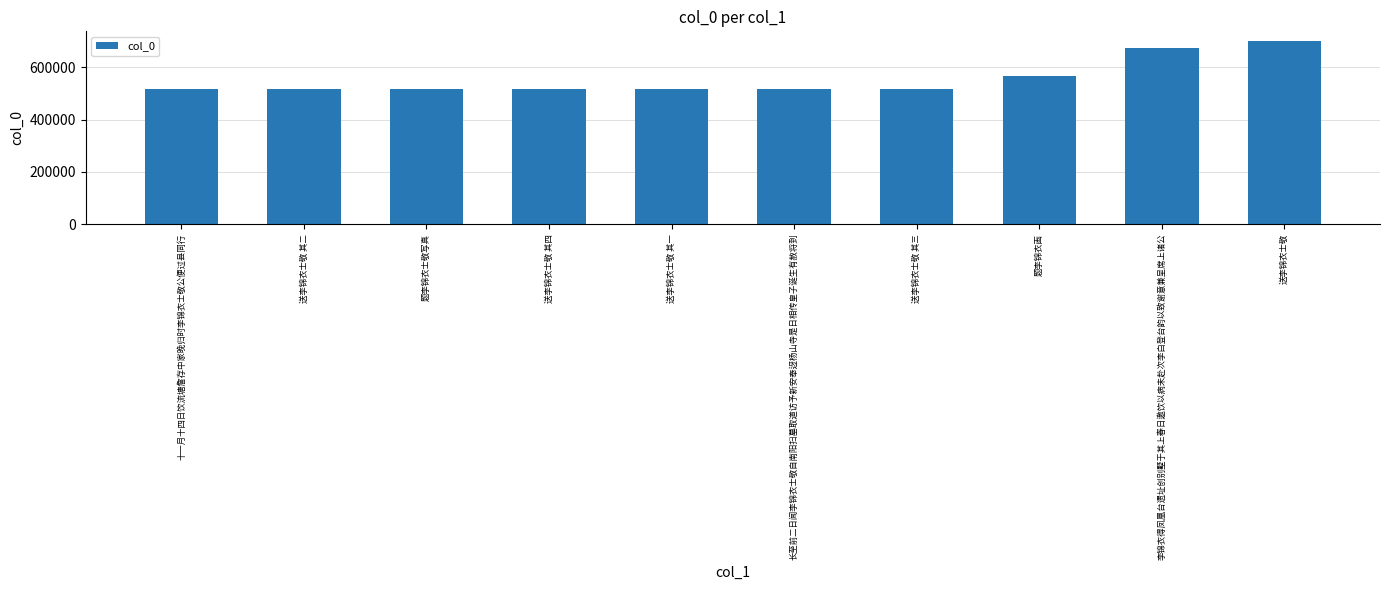

What is the average value?

554741